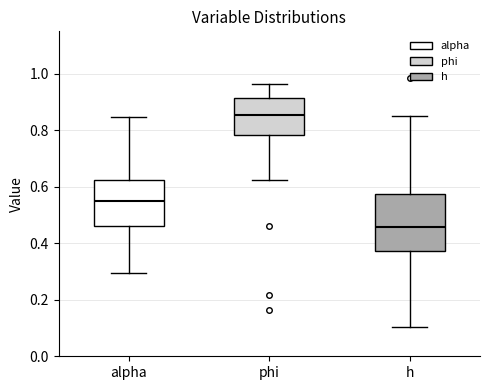

Which box has the lowest median line?

h